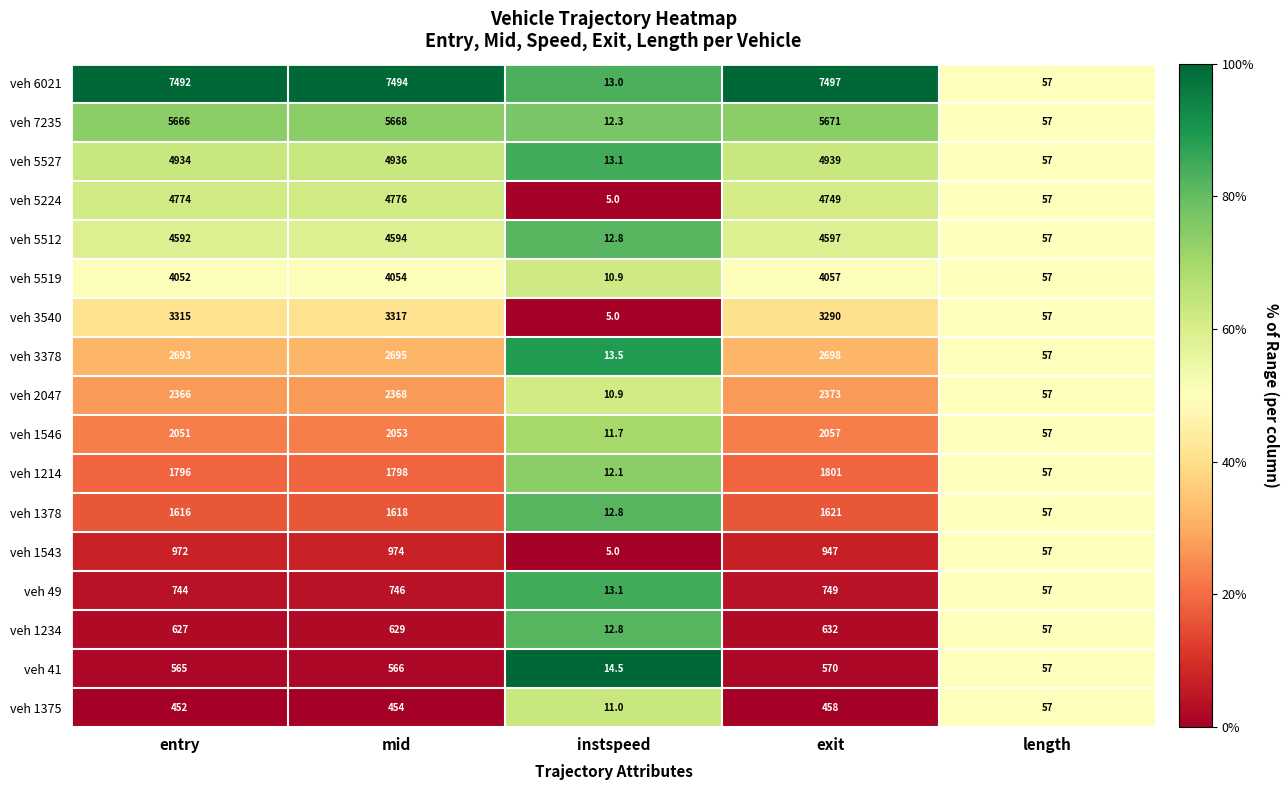

At which label is veh 1378 closest to 816?

length